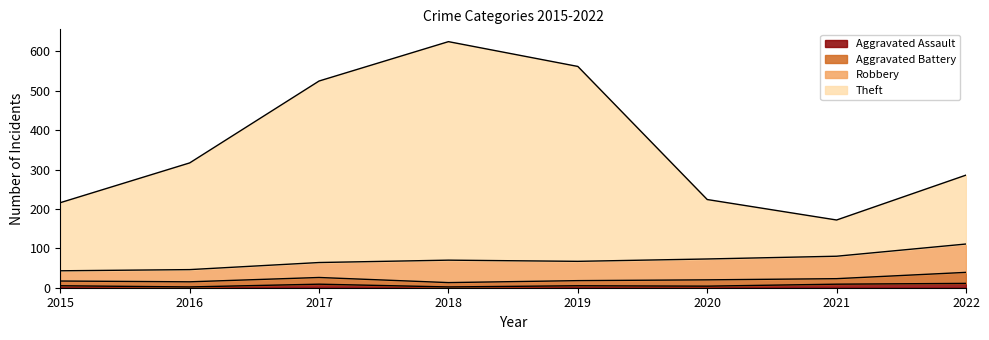

What is the difference between the Aggravated Assault values at 2021 and 2022?

2